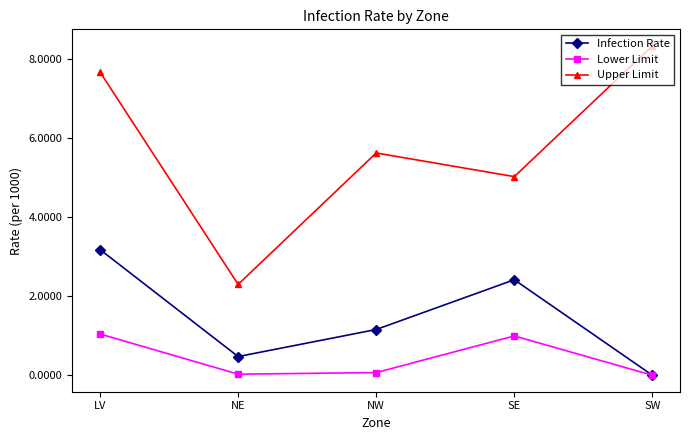

What is the maximum value for Lower Limit?

1.0